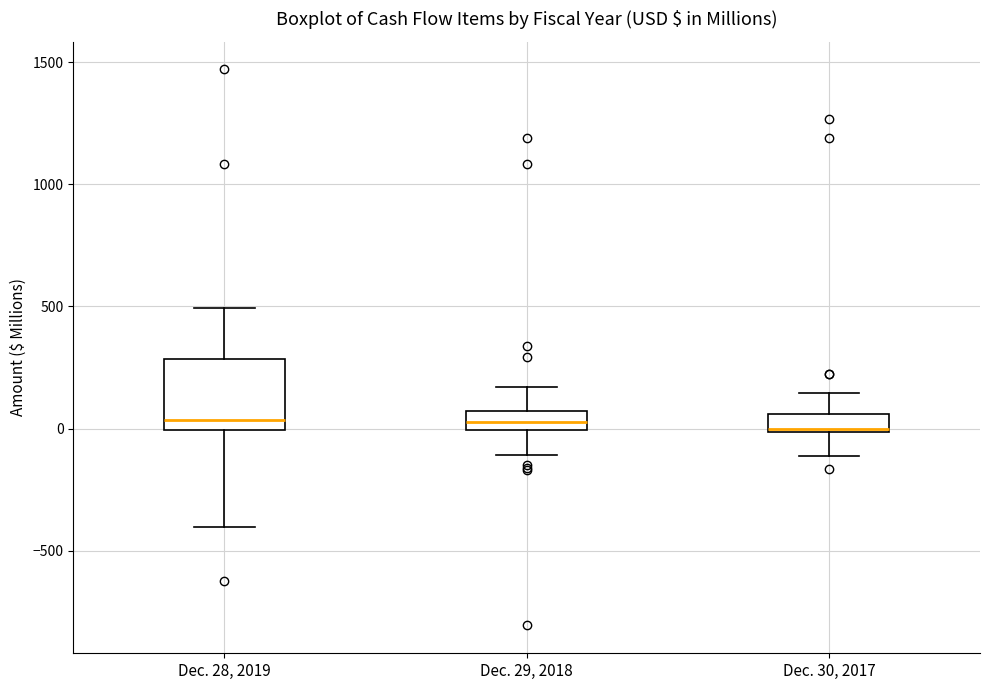

Where does the upper whisker of the box for Dec. 29, 2018 end on the y-axis? The values are not printed on the chart, so give them approximately, as read against the axis.

150